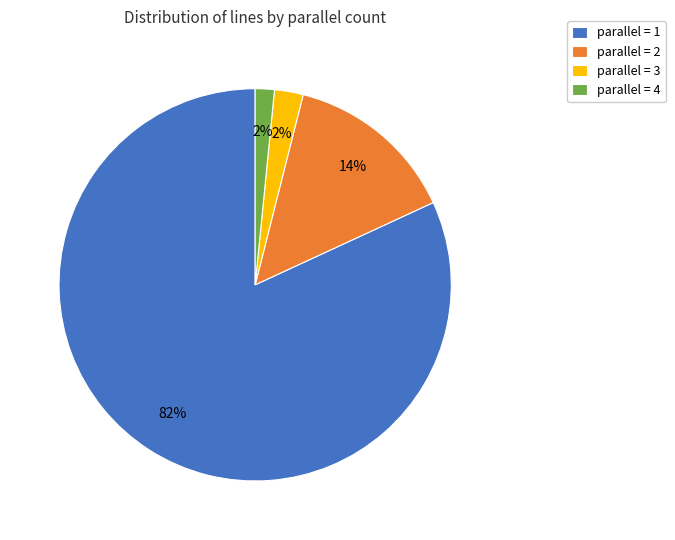

Count the number of slices in the pie.

4